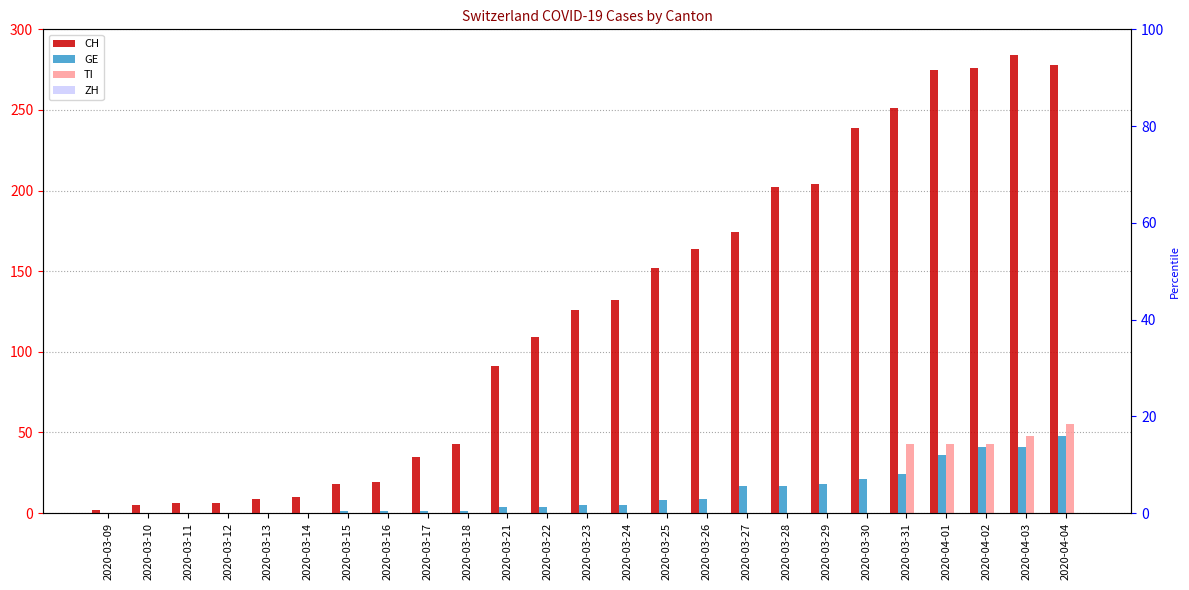

At which label is ZH closest to 0?

2020-03-09